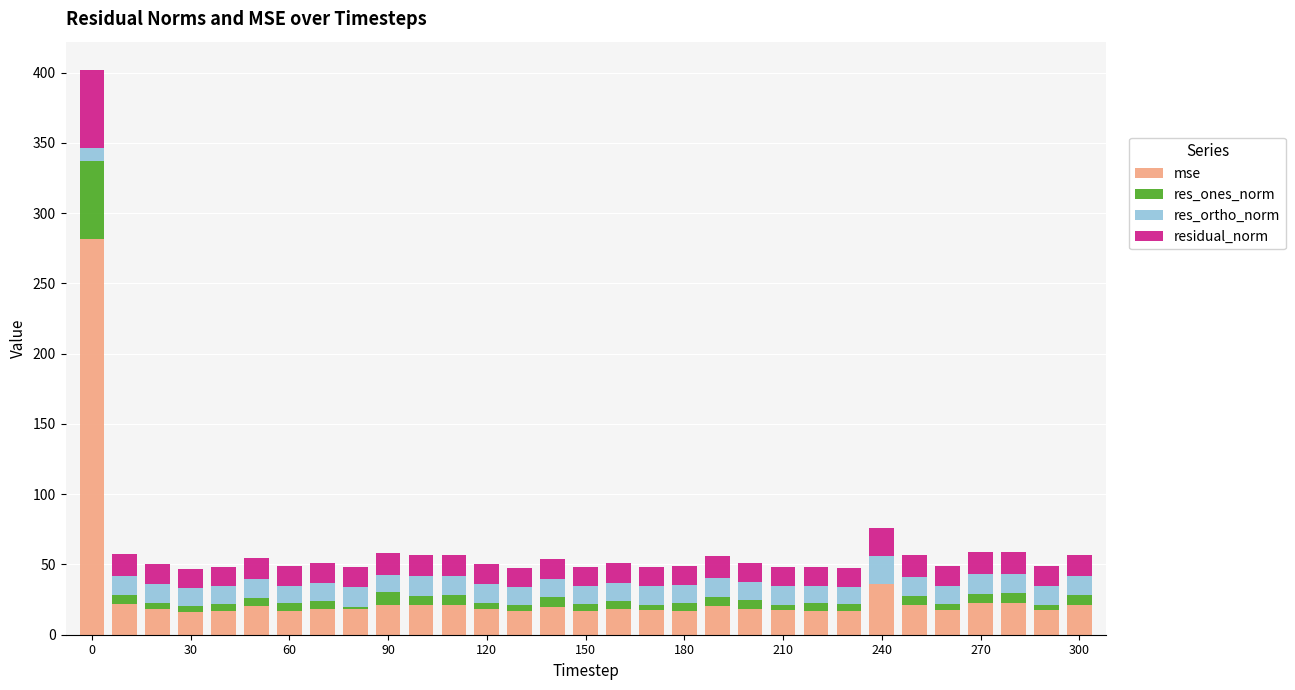

What are all the series names shown in the legend?

mse, res_ones_norm, res_ortho_norm, residual_norm